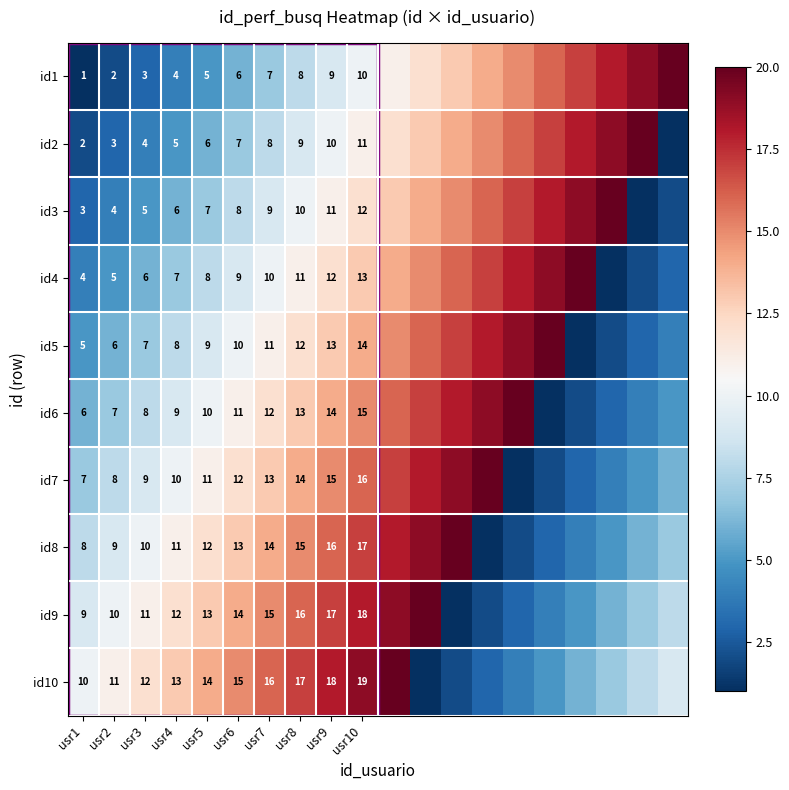

Which has a higher value, 18 or usr2?

18